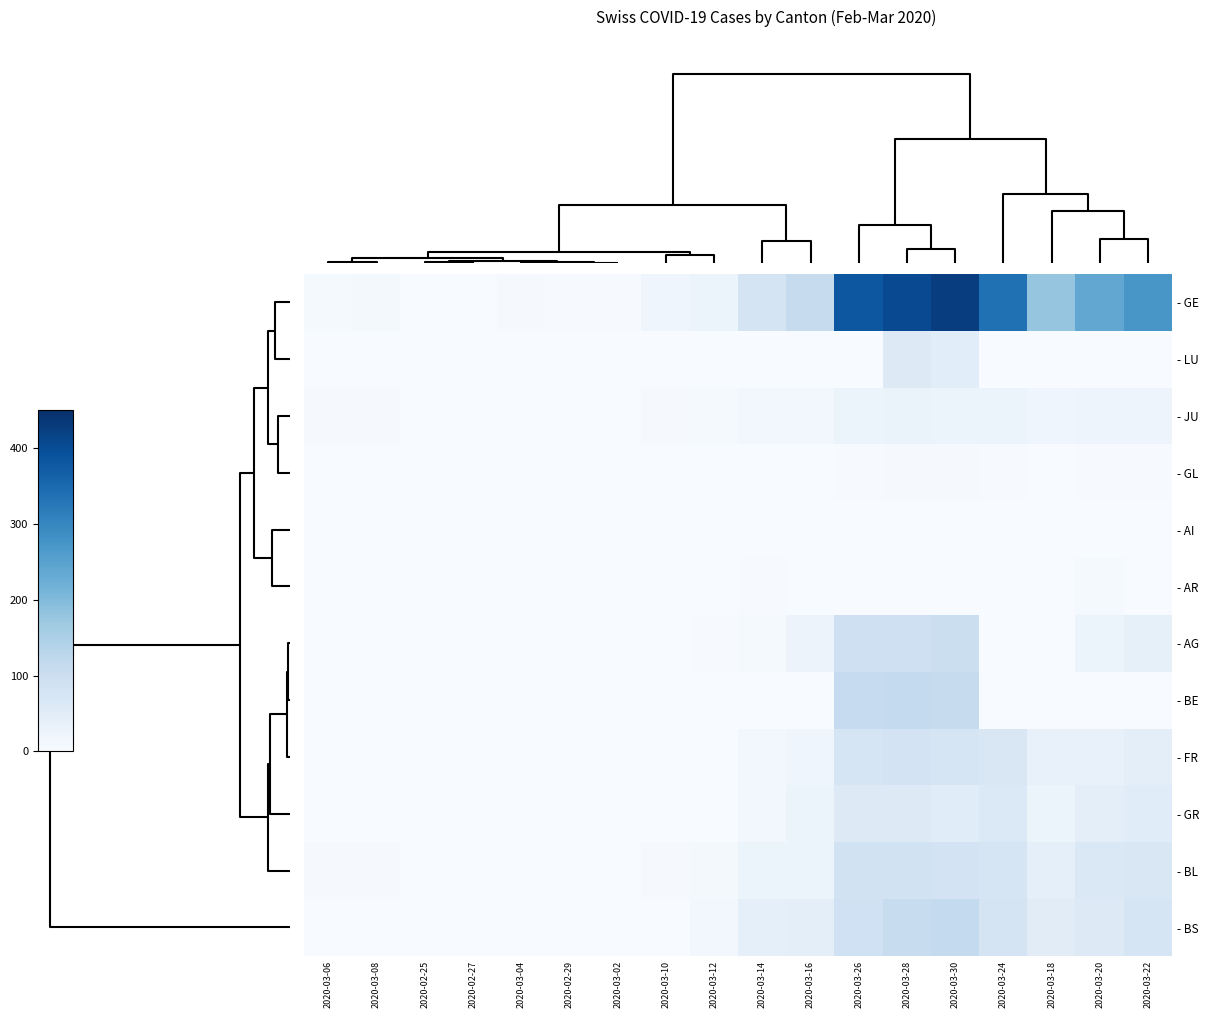

List the series in order of their peak value, highest first.

- GE, - BE, - BS, - AG, - BL, - FR, - GR, - LU, - JU, - AR, - GL, - AI